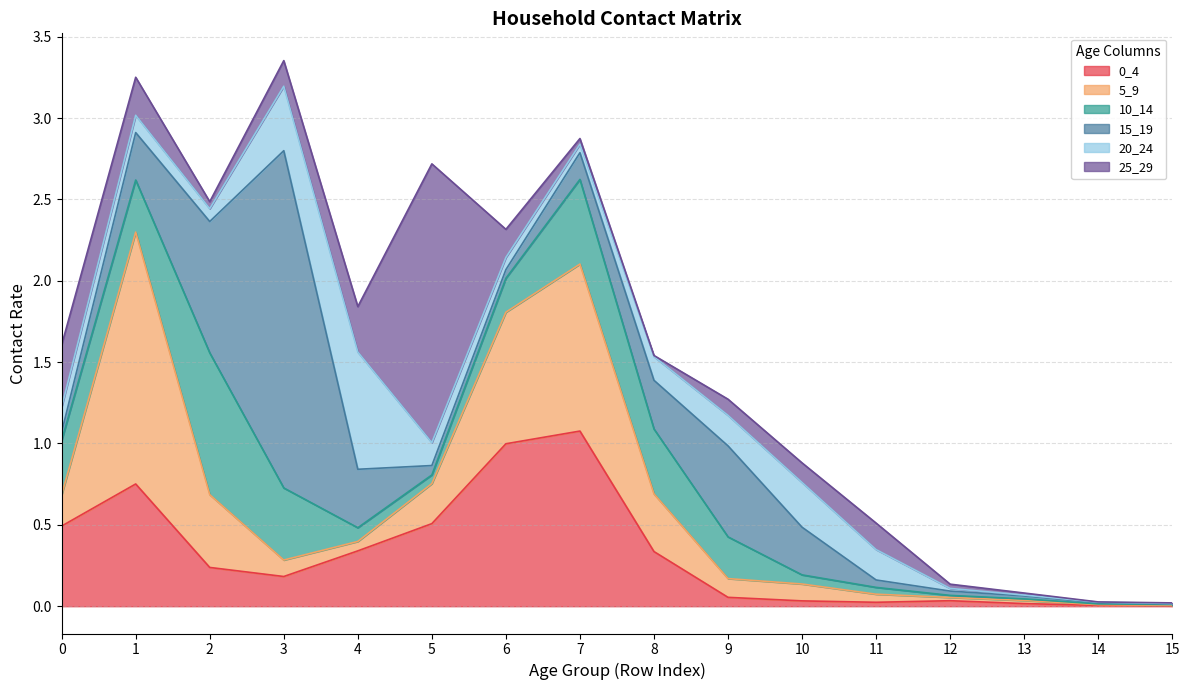

The value of 20_24 at 10 is 0.1. True or false?

False